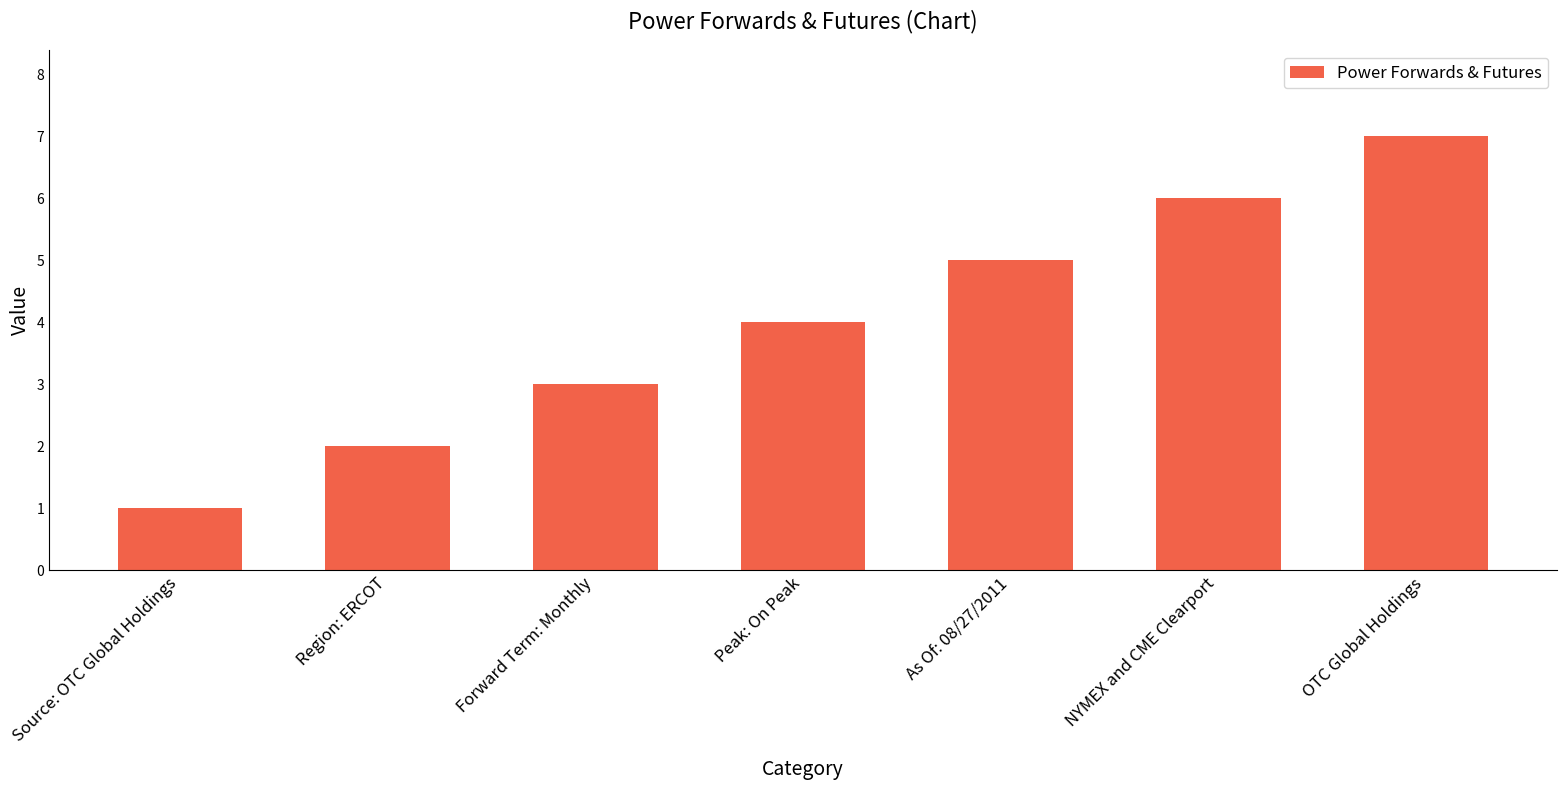

Between Region: ERCOT and Source: OTC Global Holdings, which is larger?

Region: ERCOT